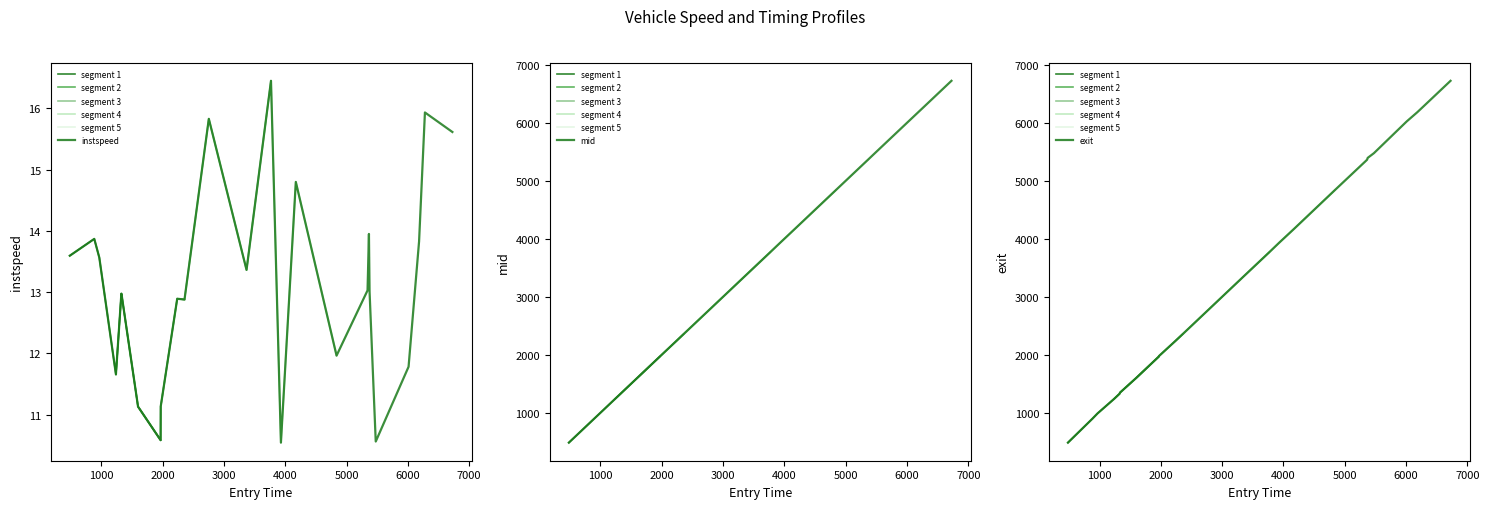

In instspeed, how many points are lower than both neighbors (excluding endpoints)?

7